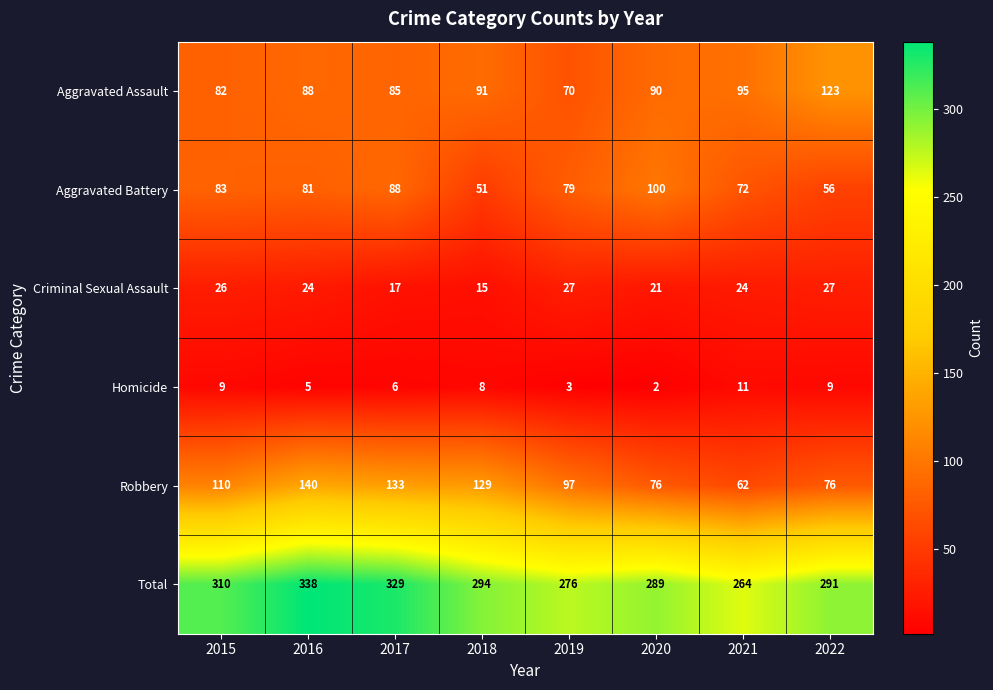

Which series has the widest spread of values?

Robbery